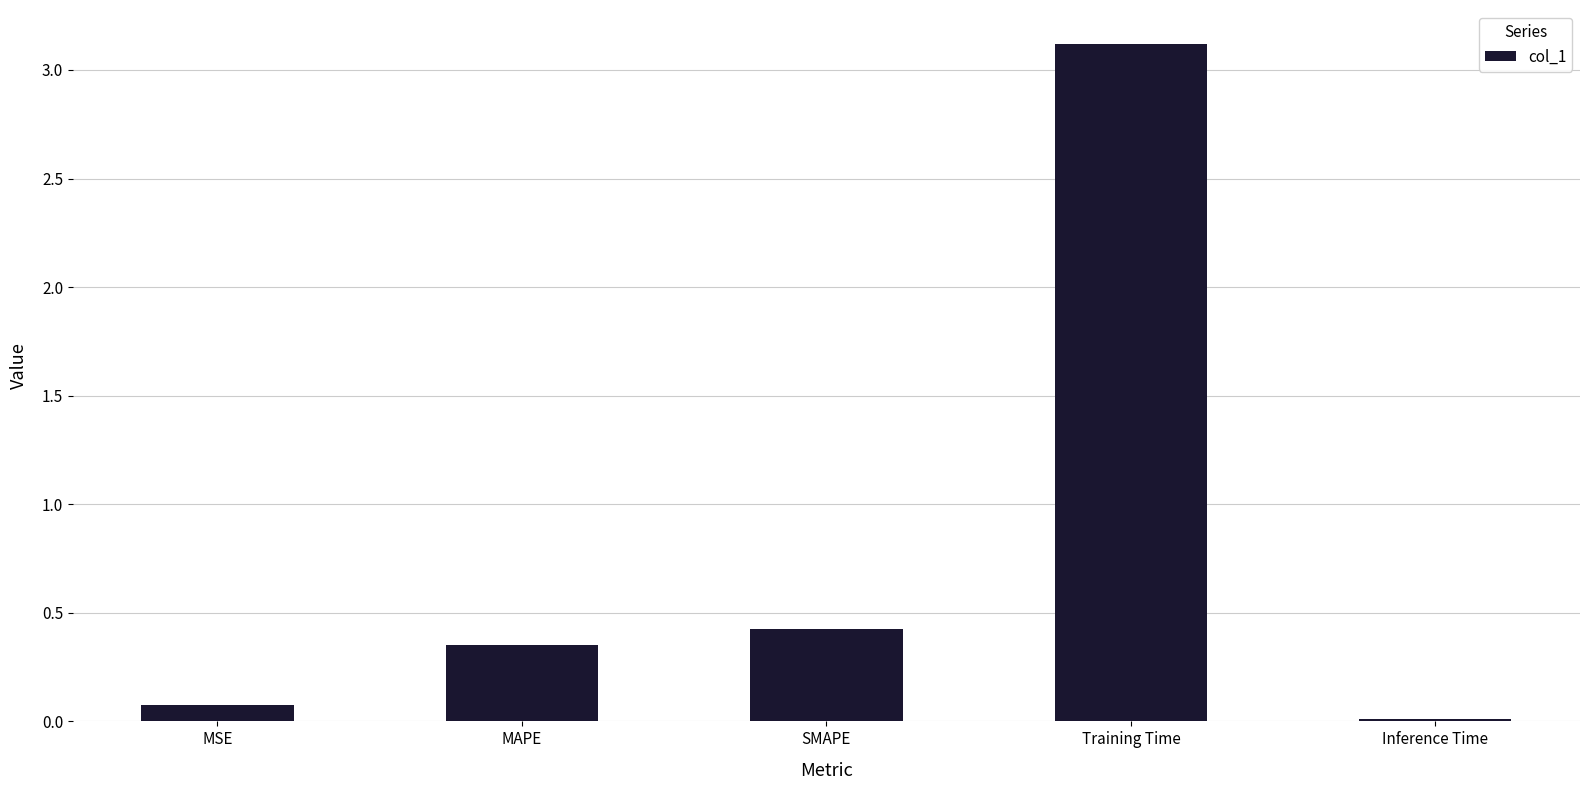

What value does the data have at Training Time?

3.1